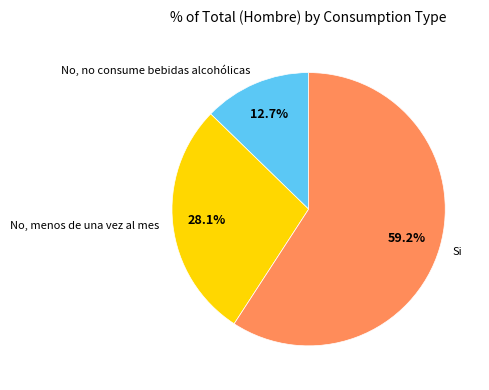

Is there any slice that represents more than half of the pie?

Yes